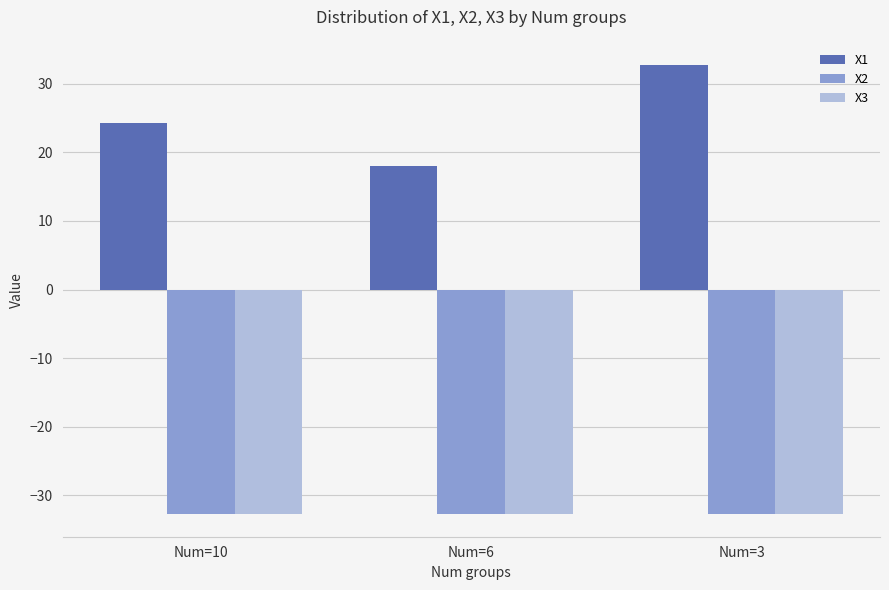

Which series has the largest range (max minus min)?

X1